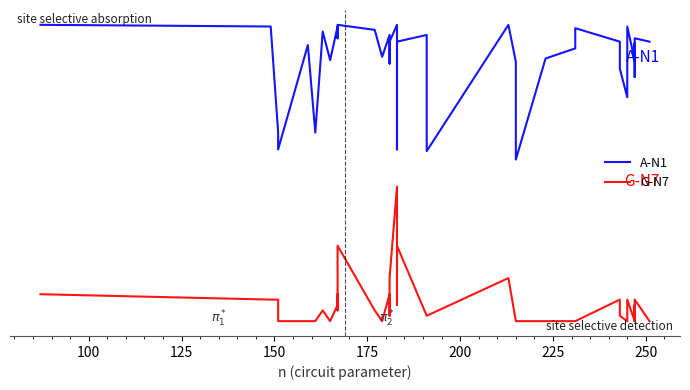

How many values in the G-N7 series exceed 0?

24